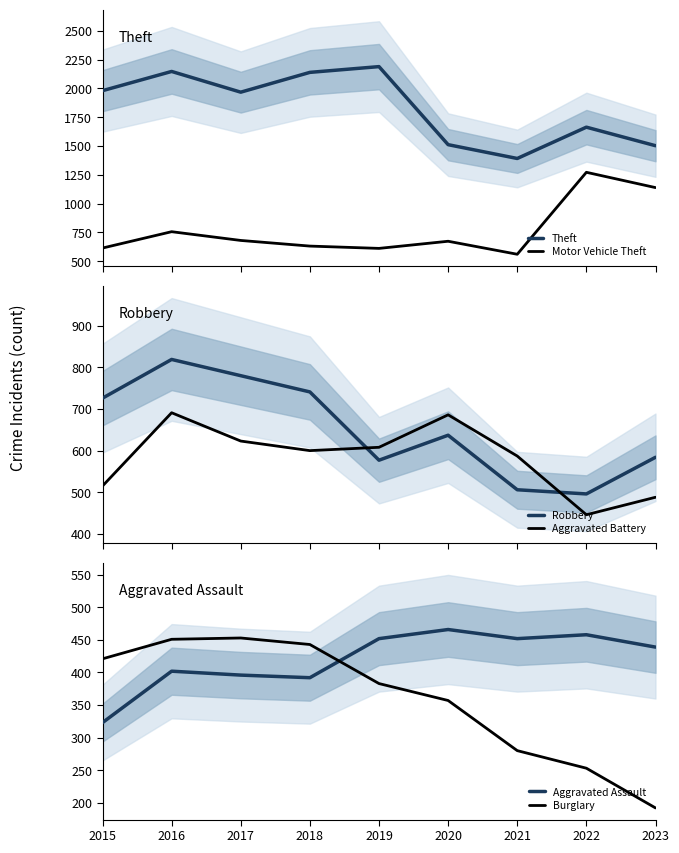

Reading left to right, list all the values displayed in this chart.

Theft: 1981	2148	1968	2140	2190	1512	1392	1664	1503
Motor Vehicle Theft: 614	756	680	631	611	673	560	1272	1139
Robbery: 726	819	780	741	577	637	506	496	584
Aggravated Battery: 515	691	623	600	608	686	587	446	488
Aggravated Assault: 323	402	396	392	452	466	452	458	439
Burglary: 421	451	453	443	383	357	280	253	192